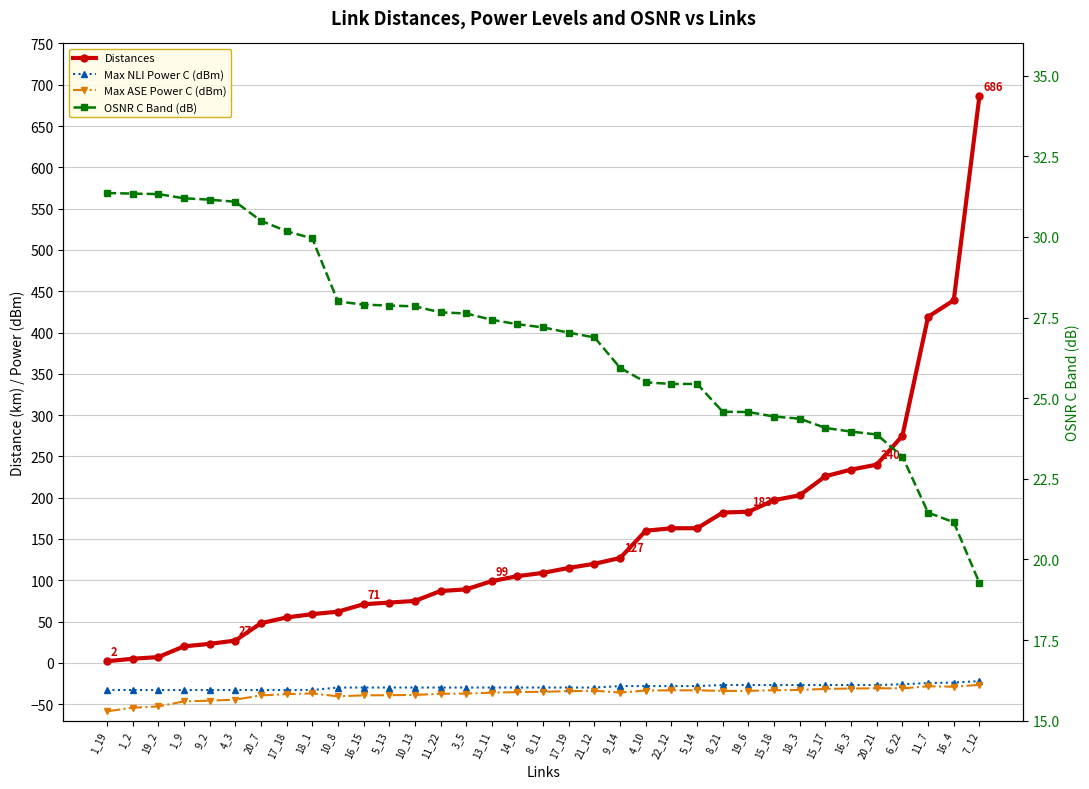

At which category is the sum across all series the highest?

7_12